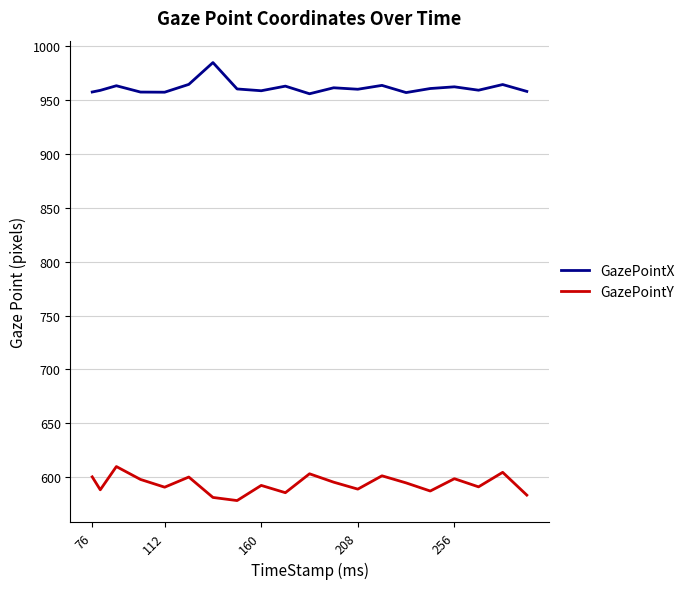

What is the maximum value shown in the chart?

984.6